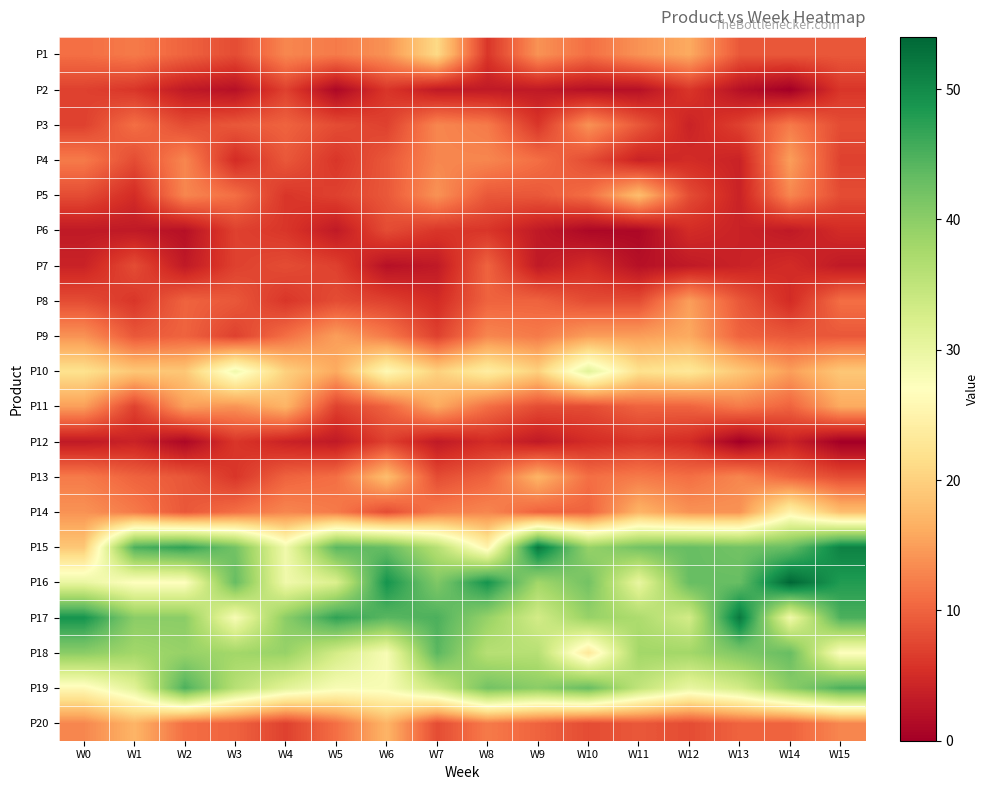

Count the number of data series in this chart.

20